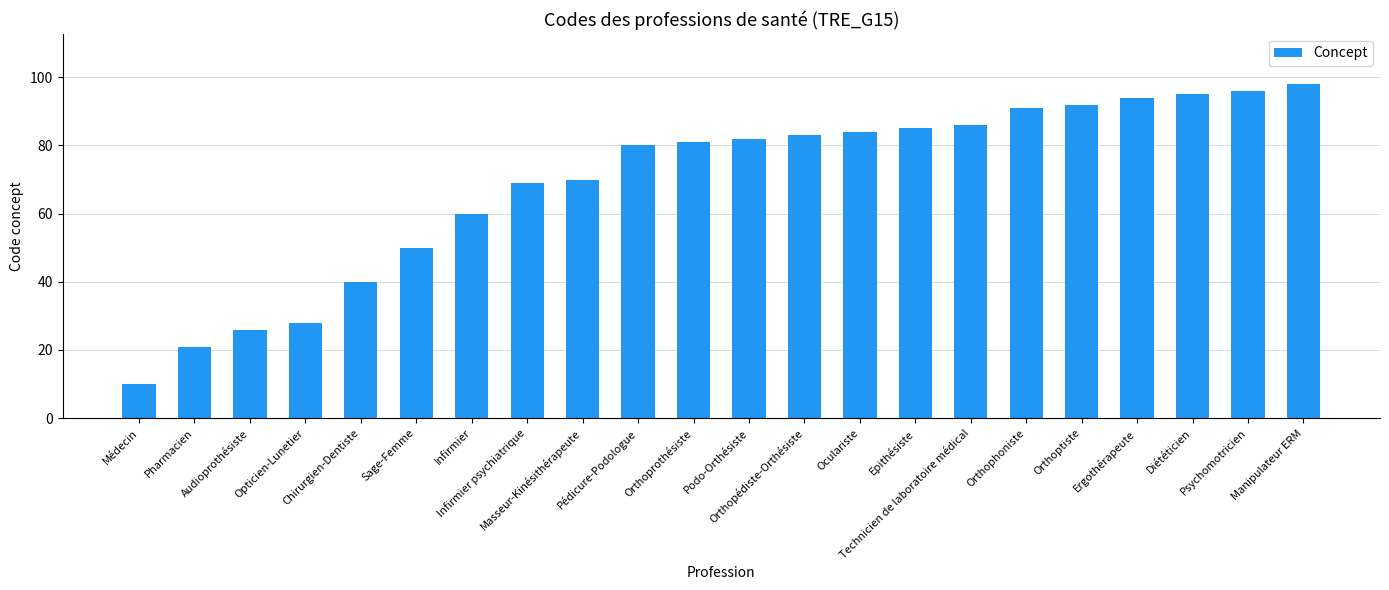

What is the label of the 6th bar from the right?

Orthophoniste